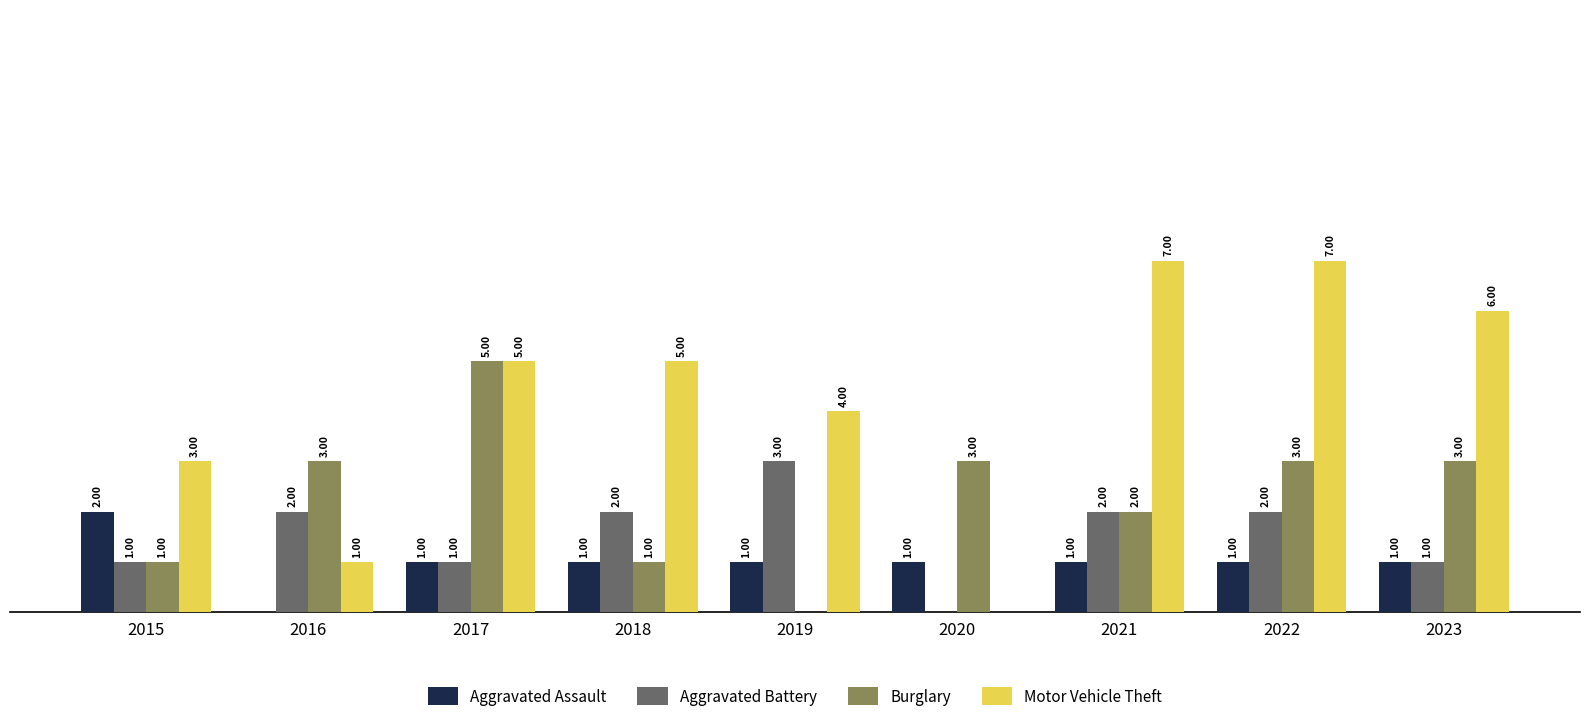

Between 2017 and 2020, which series saw the biggest shift?

Motor Vehicle Theft